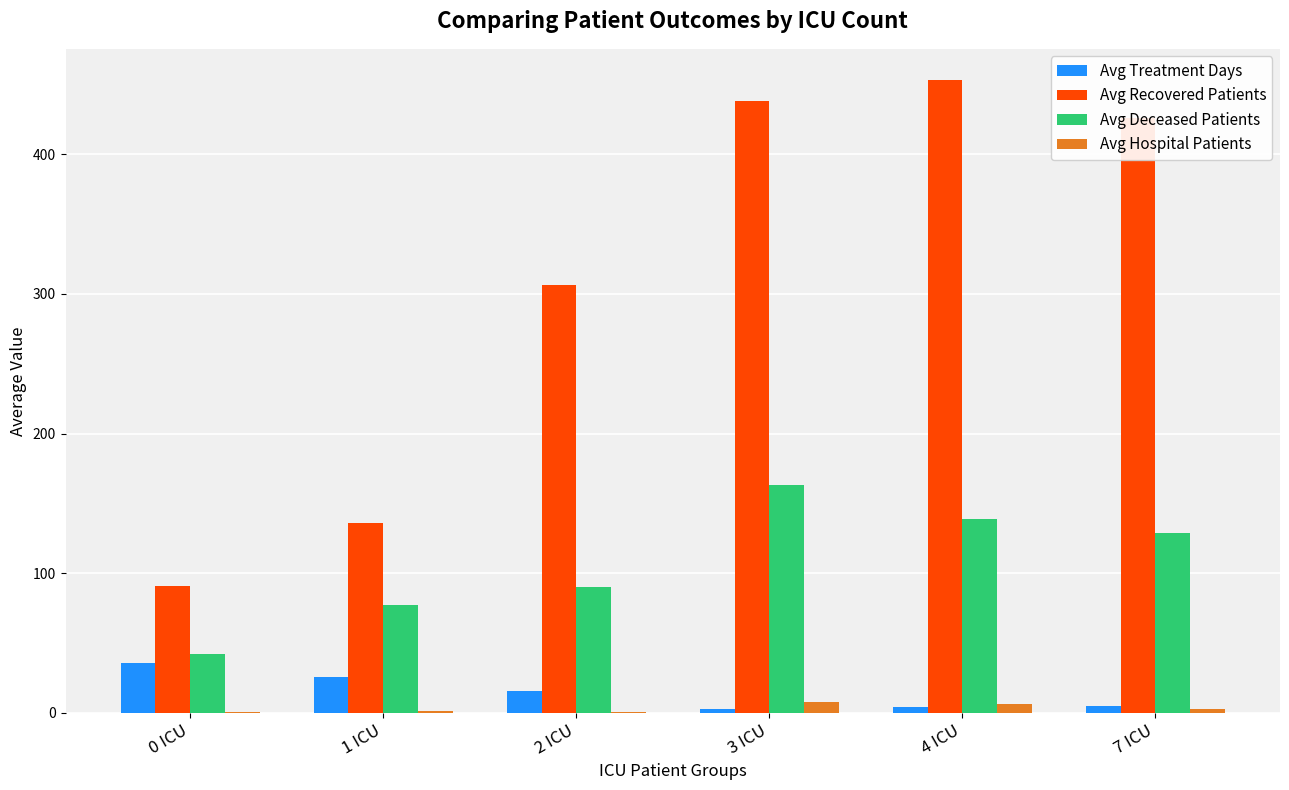

What is the total value across all series at 1 ICU?

240.0